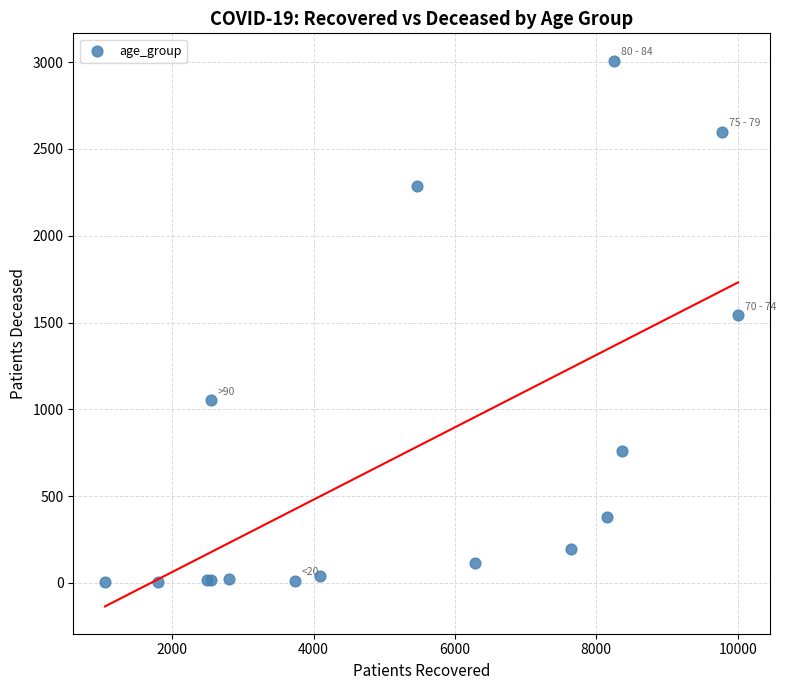

What Y value in the scatter plot is closest to 1506?

1541